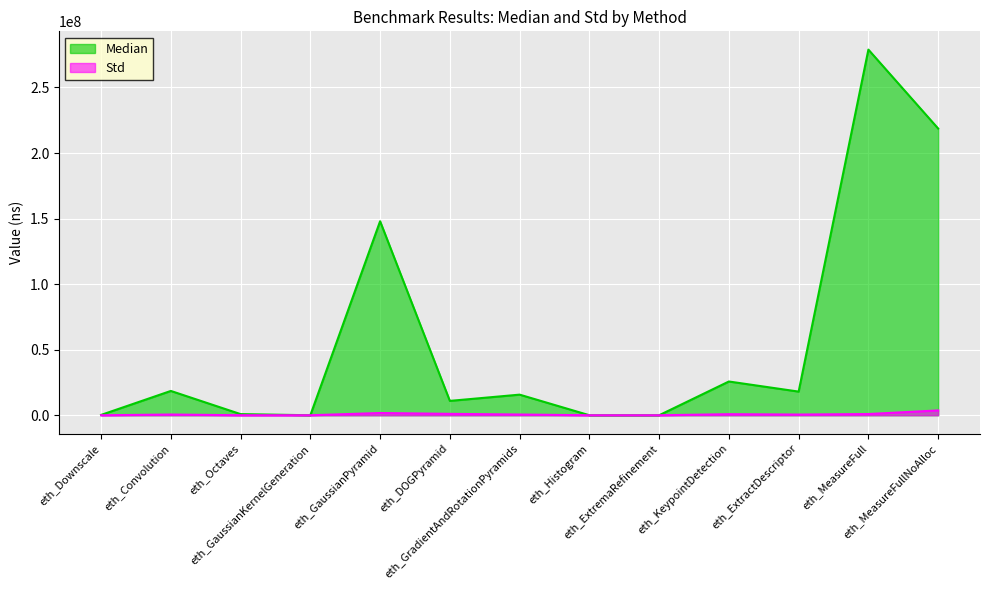

What is the label of the 4th point from the right?

eth_KeypointDetection